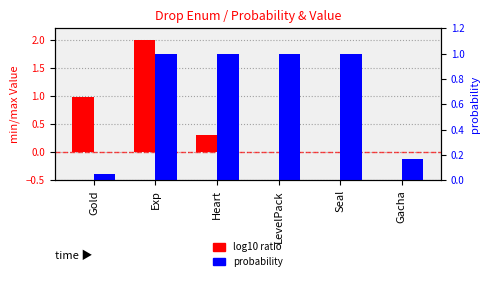

Which series has the largest range (max minus min)?

log10 ratio